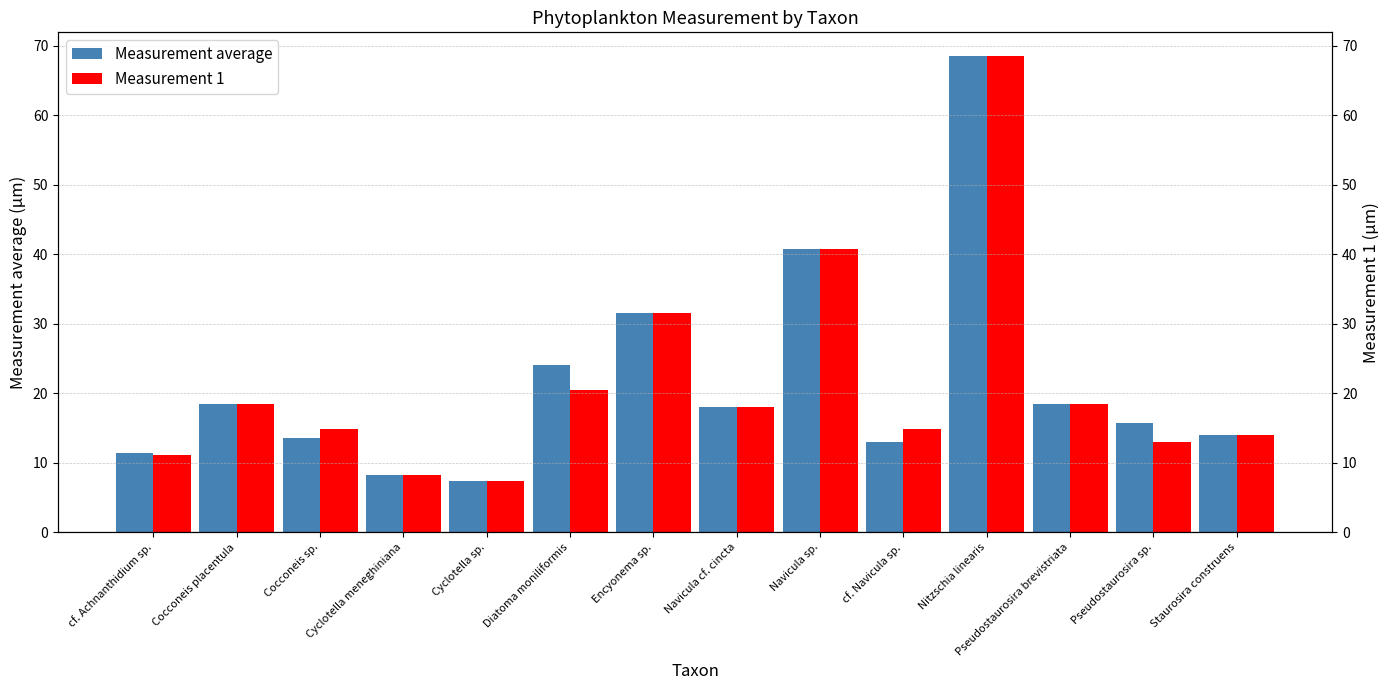

Reading left to right, what are all the values shown in this chart?

Measurement average: 11.4	18.5	13.6	8.3	7.4	24.1	31.5	18.0	40.7	12.9	68.5	18.5	15.8	14.0
Measurement 1: 11.1	18.5	14.8	8.3	7.4	20.4	31.5	18.0	40.7	14.8	68.5	18.5	13.0	14.0